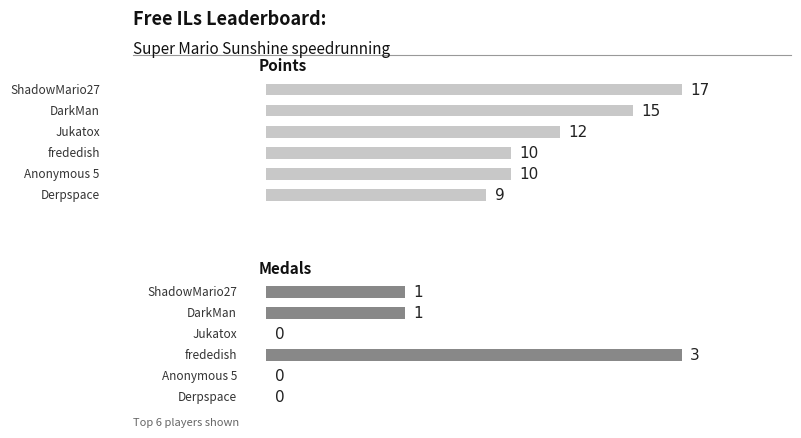

Which series has the largest total across all categories?

Points